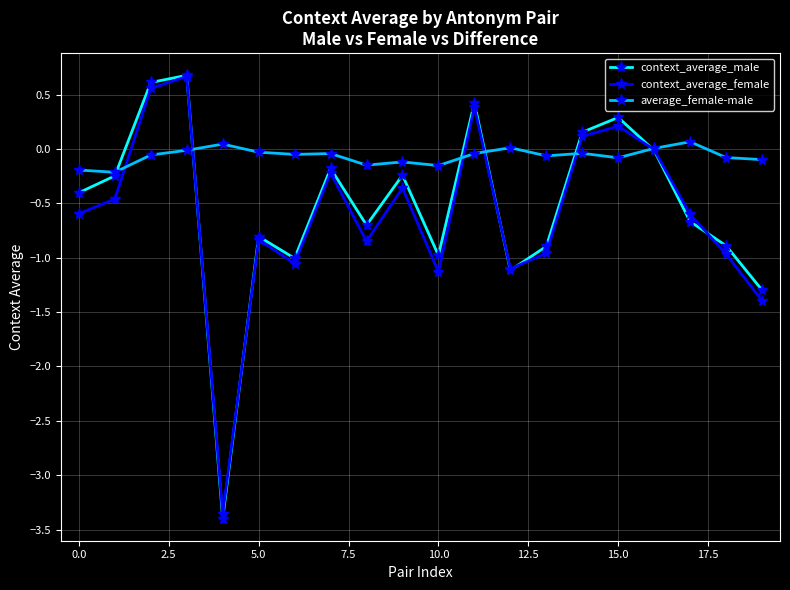

What is the value of the context_average_male point at the 20th from the left?

-1.3